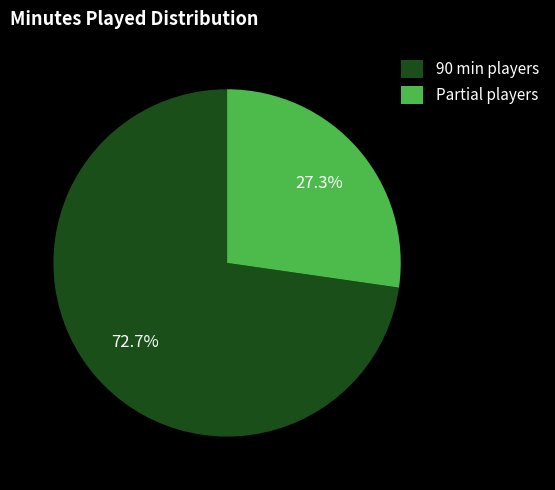

Is there a majority slice in this chart?

Yes